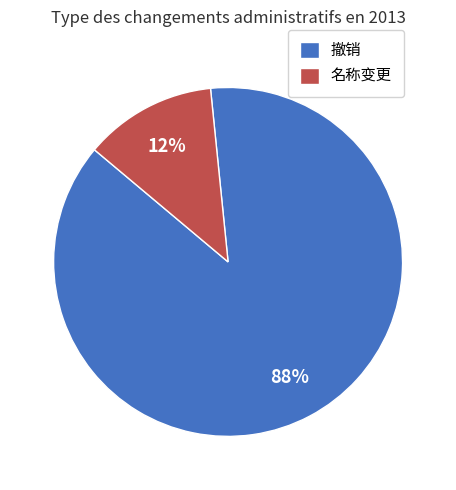

How many slices are in this pie chart?

2